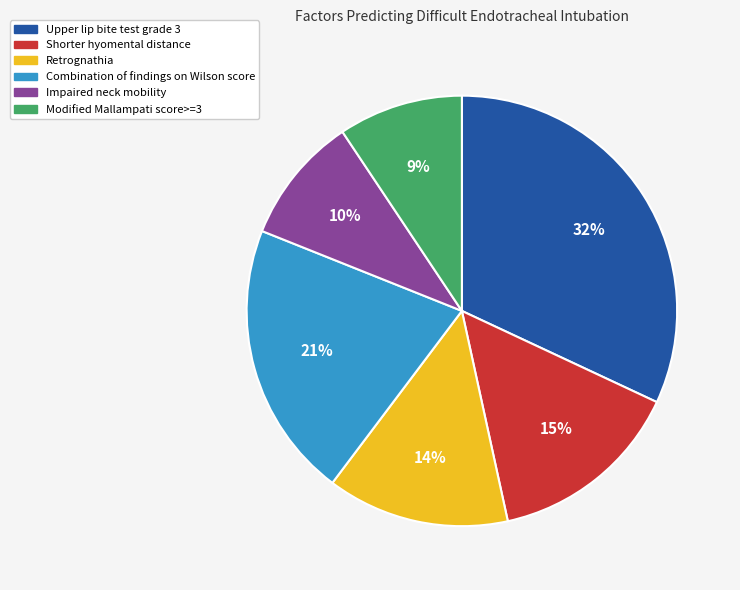

Approximately how many times larger is the value at Upper lip bite test grade 3 compared to Retrognathia?

2.3